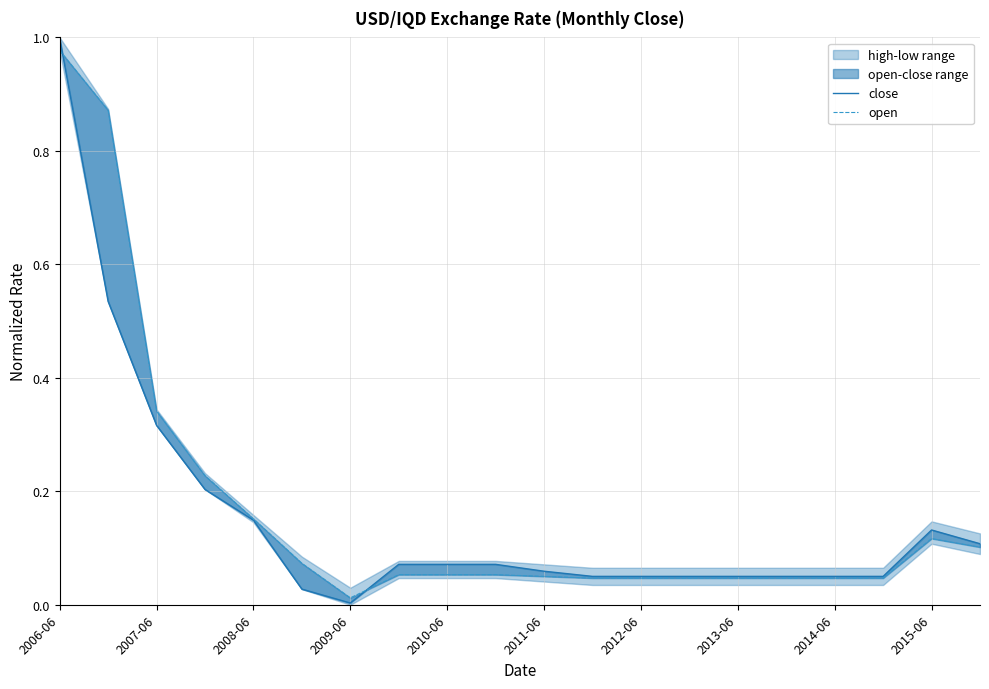

At which category is the sum across all series the highest?

2006-06